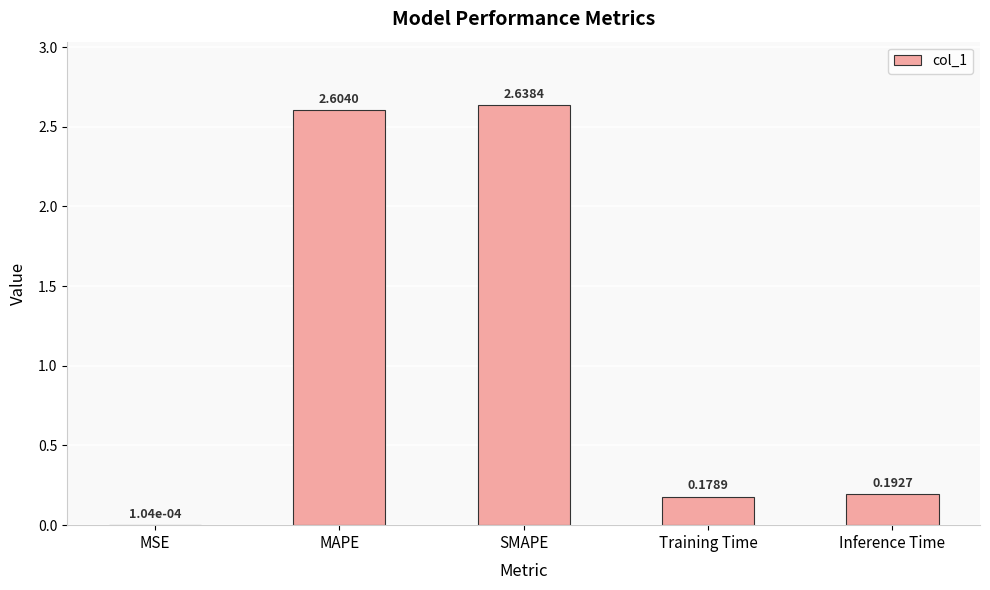

At which label is the value closest to 1?

Inference Time